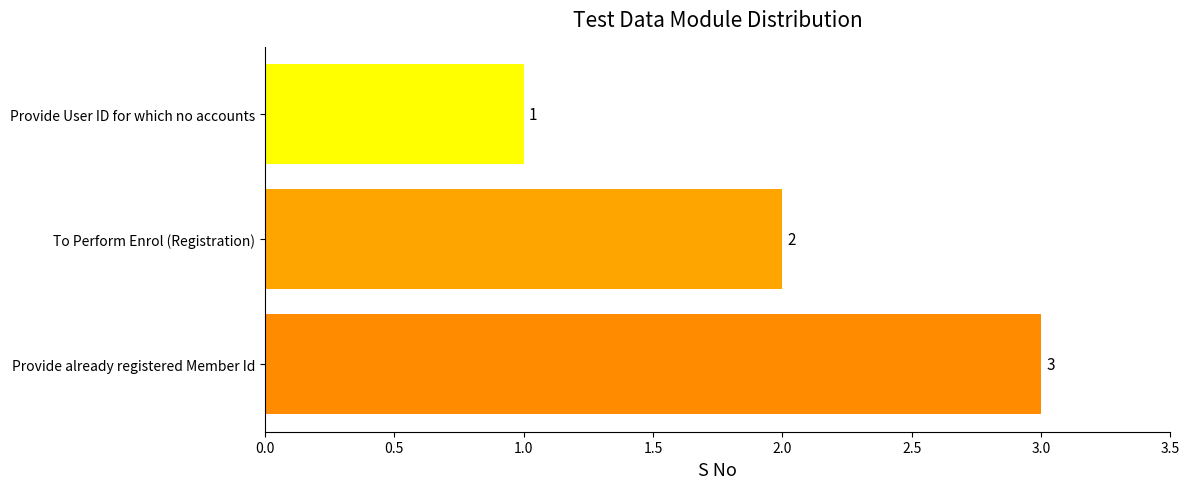

Rank the categories by value from highest to lowest.

Provide already registered Member Id, To Perform Enrol (Registration), Provide User ID for which no accounts